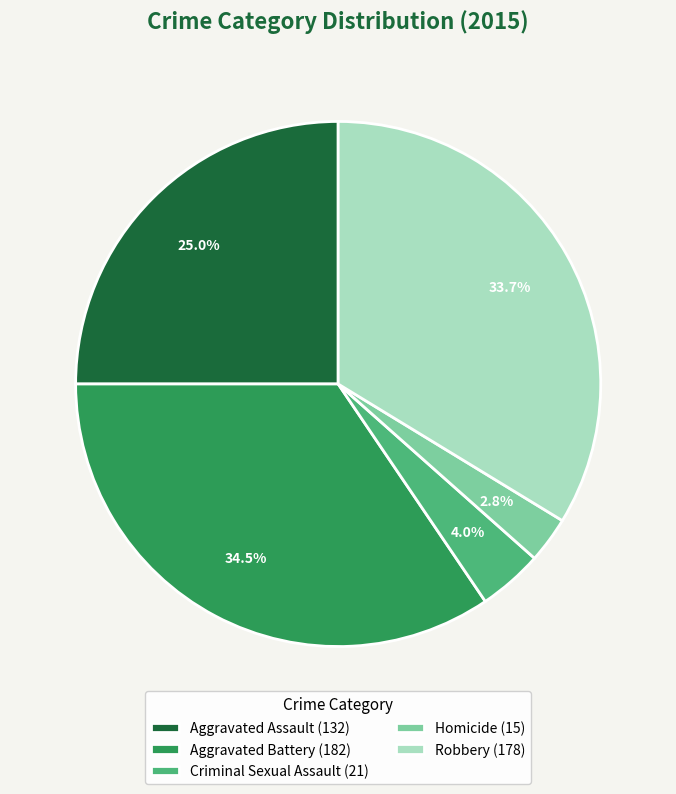

Is it true that Robbery is 34% of the pie?

True